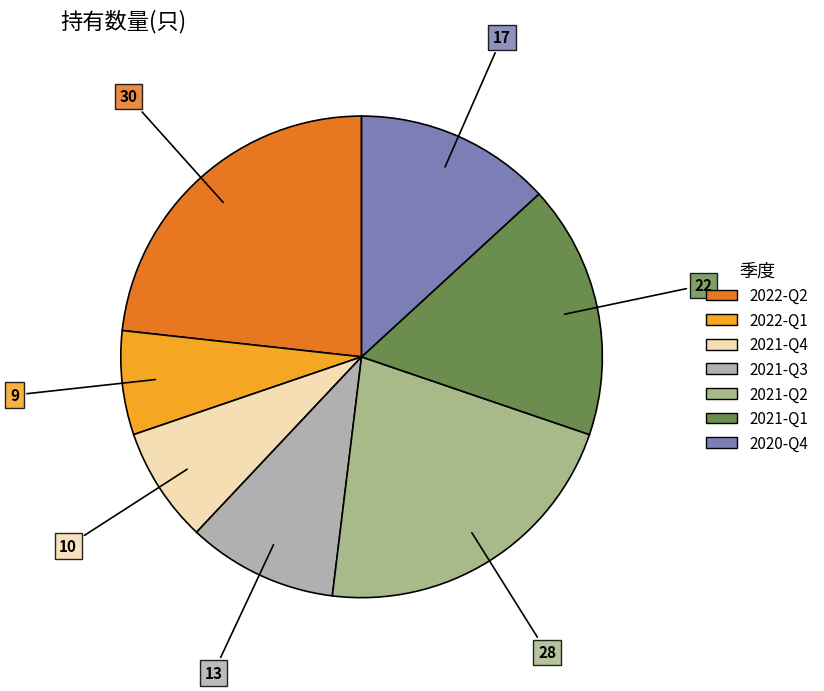

Between 2022-Q2 and 2021-Q2, which is larger?

2022-Q2